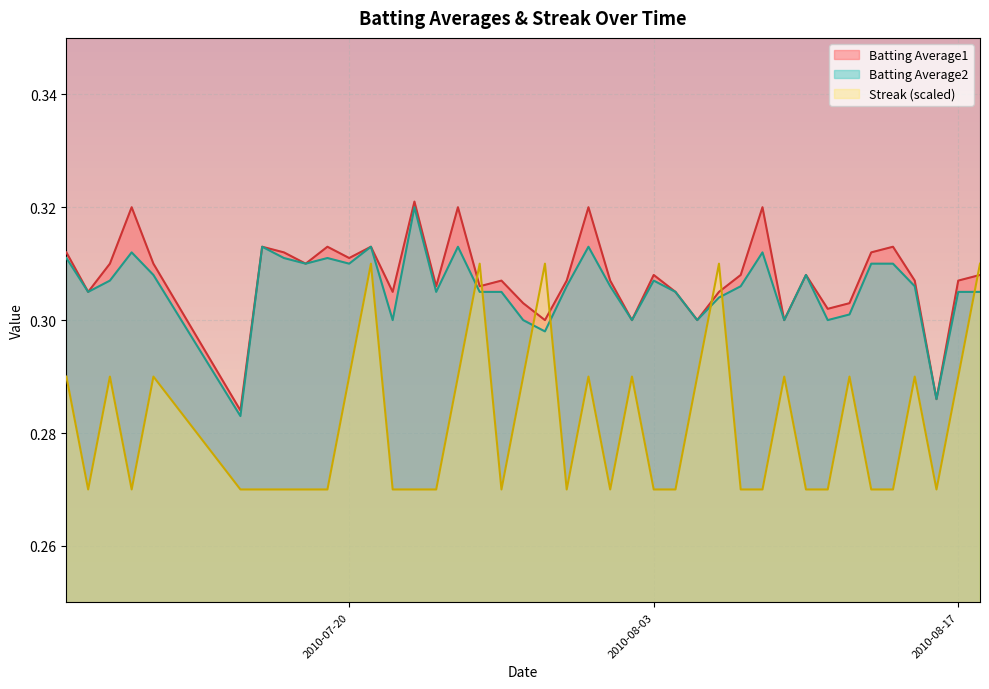

True or false: Streak has a value of 0.3 at 2010-07-20.

True